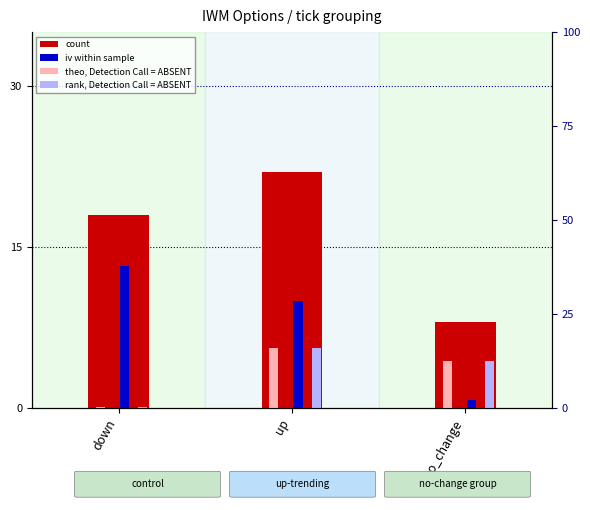

Where is theo, Detection Call = ABSENT nearest to the value 2?

down